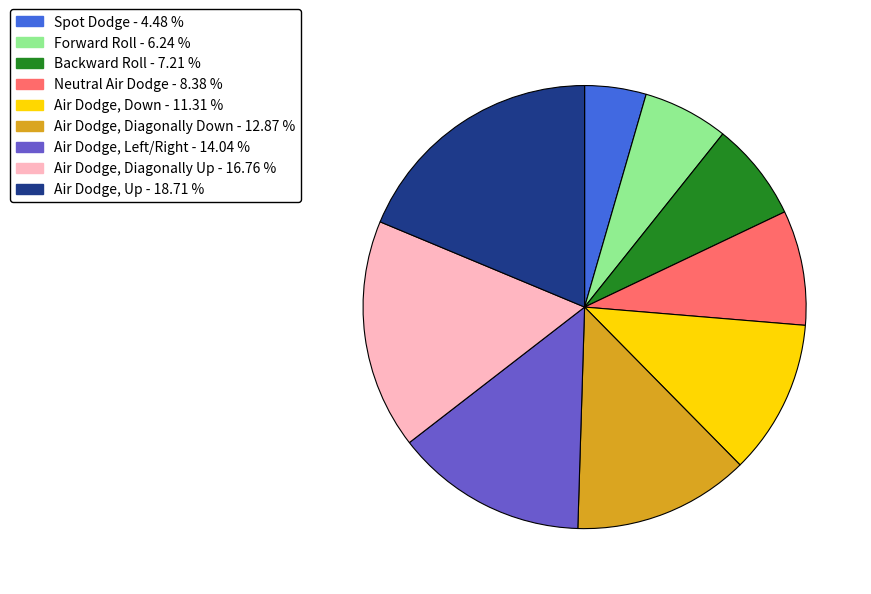

Rank the categories by value from lowest to highest.

Spot Dodge, Forward Roll, Backward Roll, Neutral Air Dodge, Air Dodge, Down, Air Dodge, Diagonally Down, Air Dodge, Left/Right, Air Dodge, Diagonally Up, Air Dodge, Up